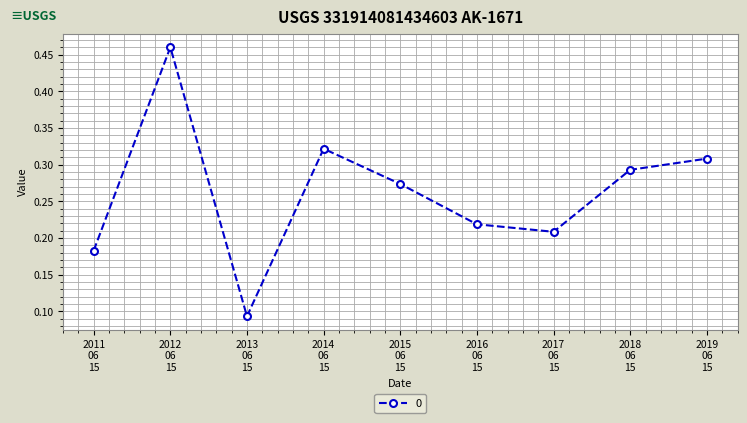

What is the difference between the maximum and minimum values?

0.4